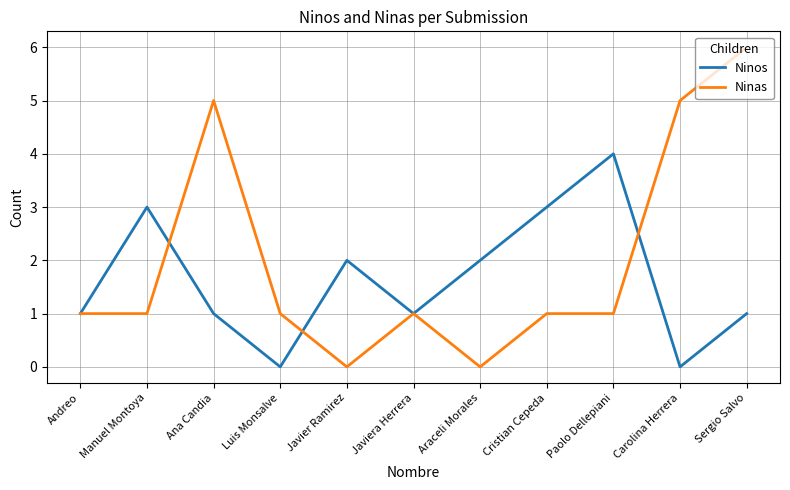

The Ninos series shows 0 at Carolina Herrera. True or false?

True